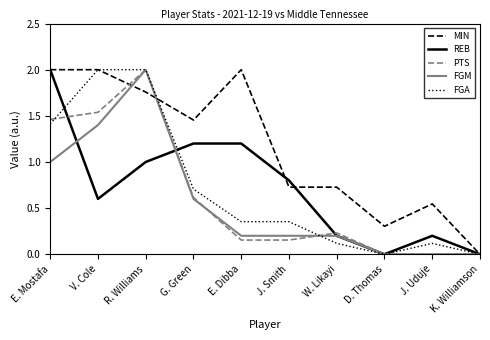

Between V. Cole and J. Uduje, which series saw the biggest shift?

FGA